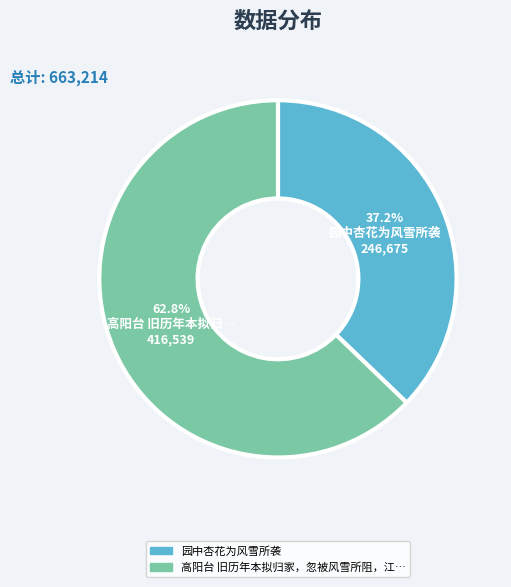

Does any single category account for the majority?

Yes